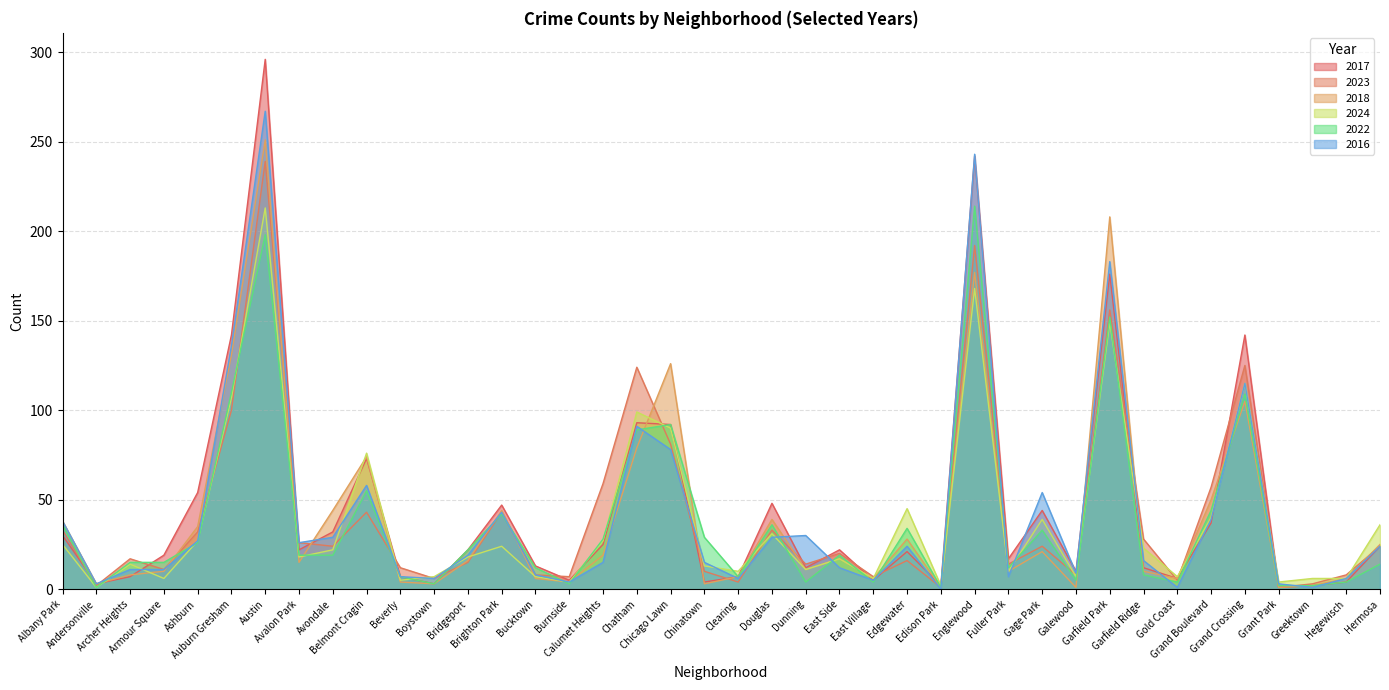

How many values in the 2018 series are below 16?

20